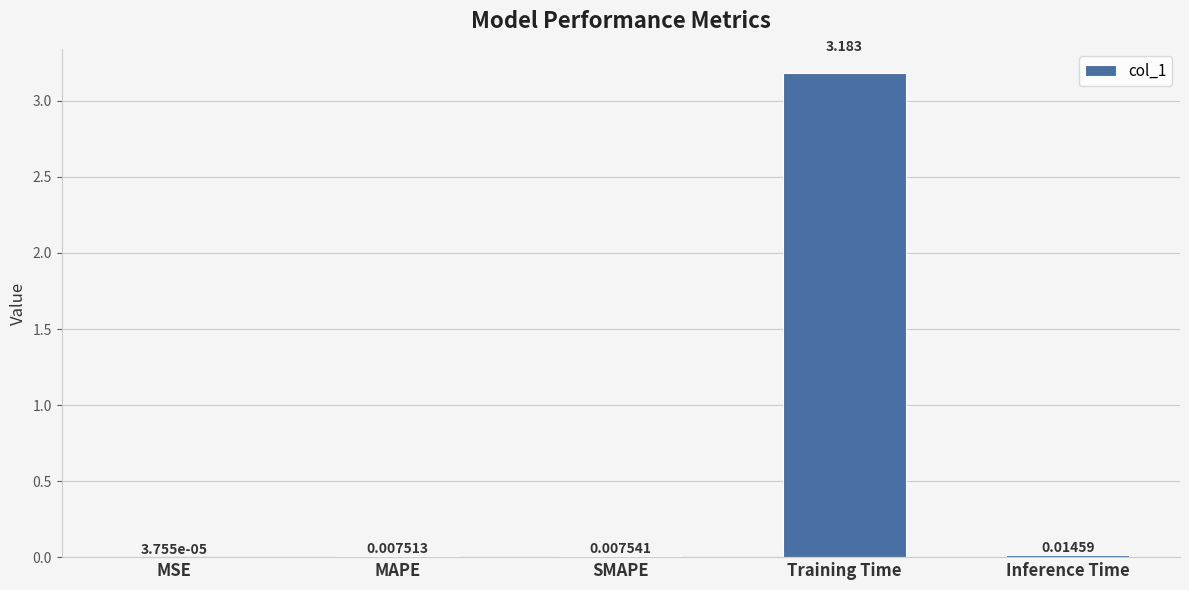

Which category has the highest value across all series?

Training Time